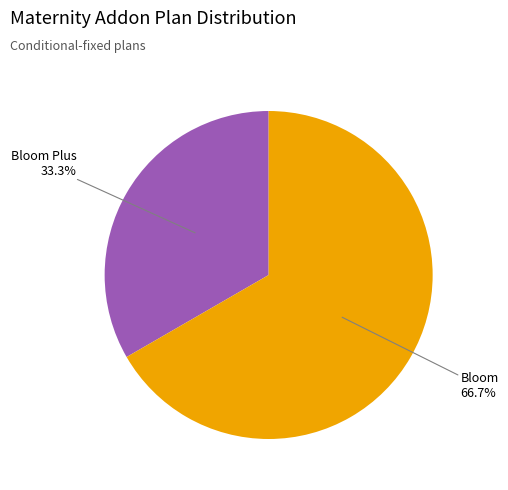

To the nearest percent, what portion does Bloom Plus represent?

33%